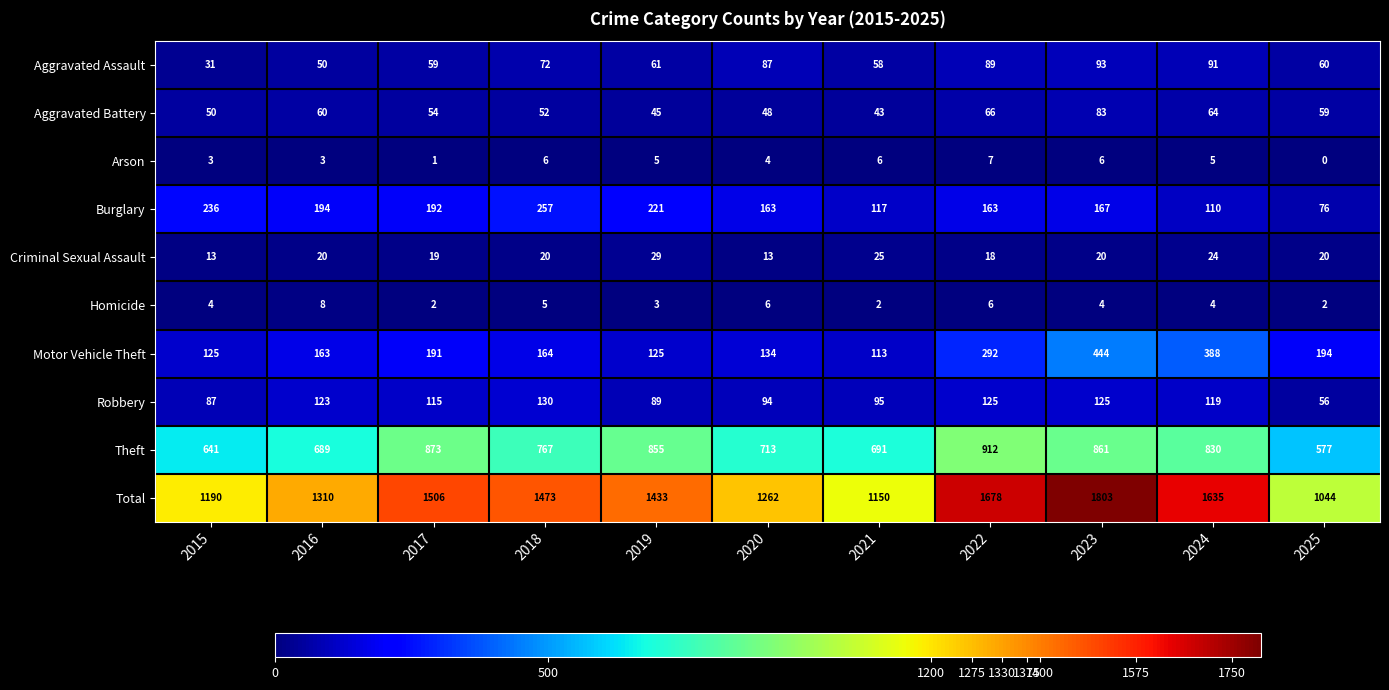

What is the difference between the maximum and minimum values in the Motor Vehicle Theft series?

331